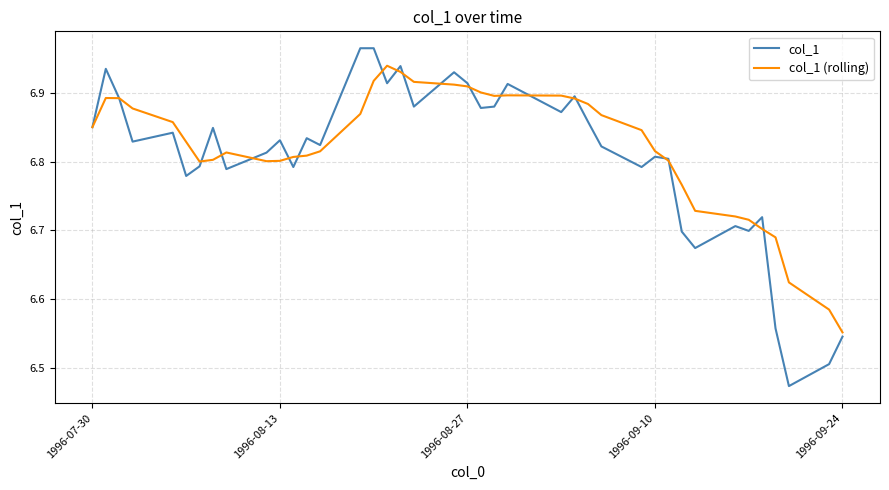

What are all the series names shown in the legend?

col_1, col_1 (rolling)